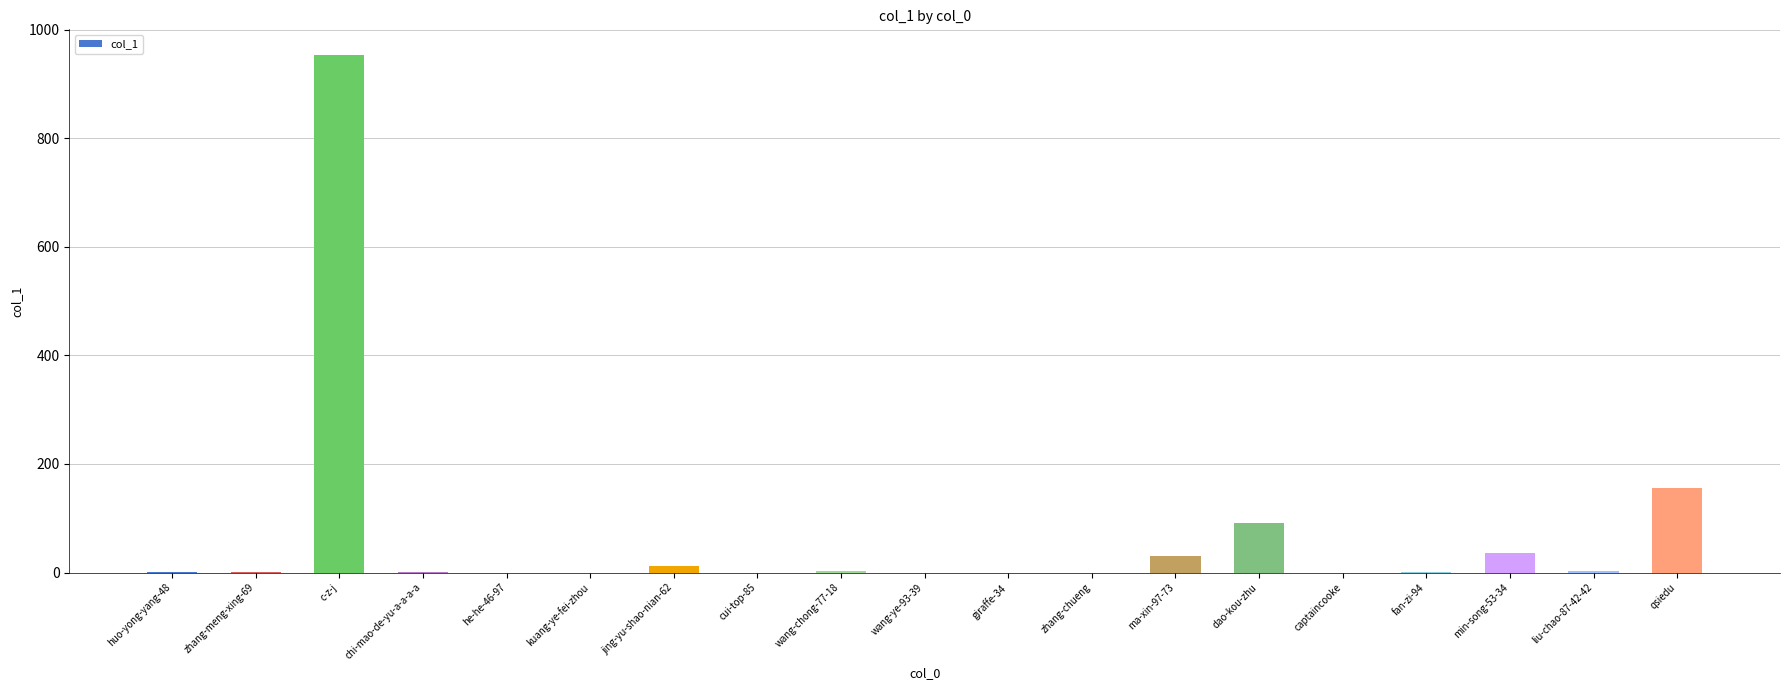

What is the maximum value shown in the chart?

953